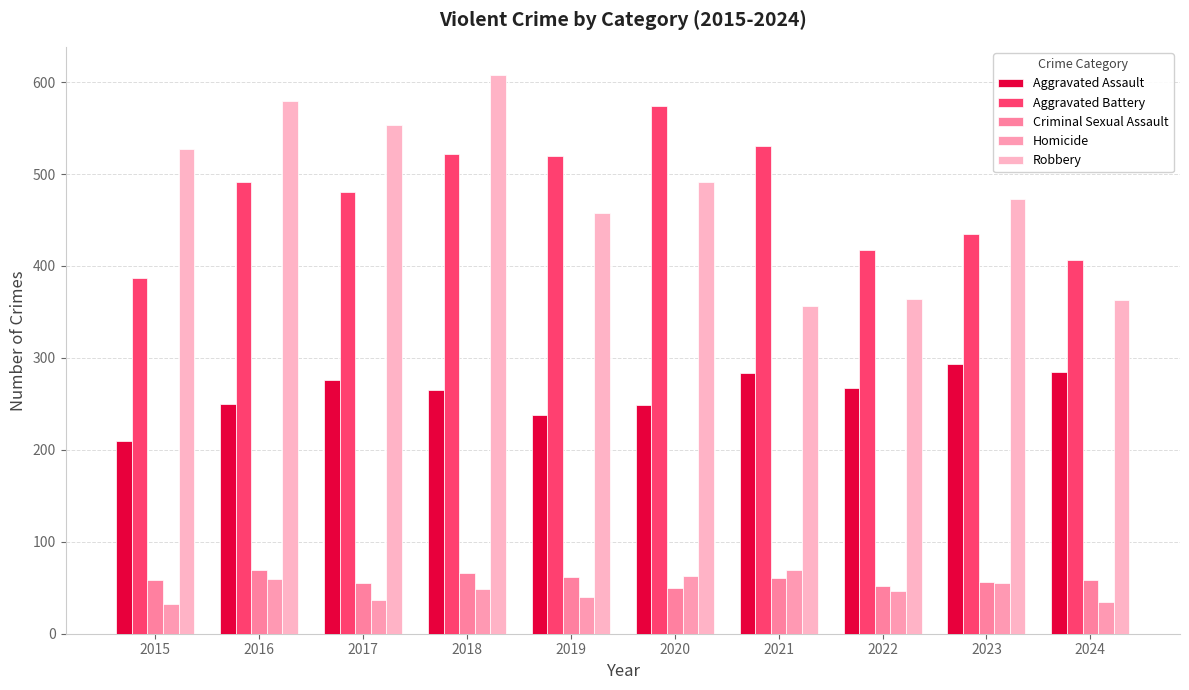

What are all the series names shown in the legend?

Aggravated Assault, Aggravated Battery, Criminal Sexual Assault, Homicide, Robbery